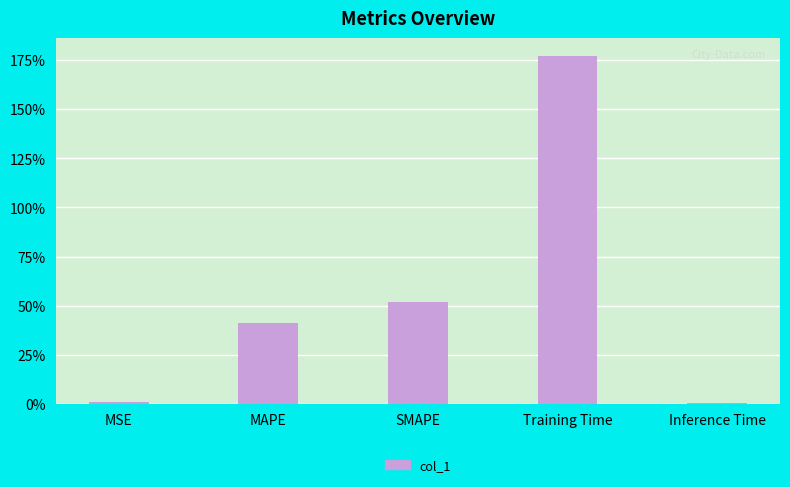

How many distinct data groups are displayed?

1